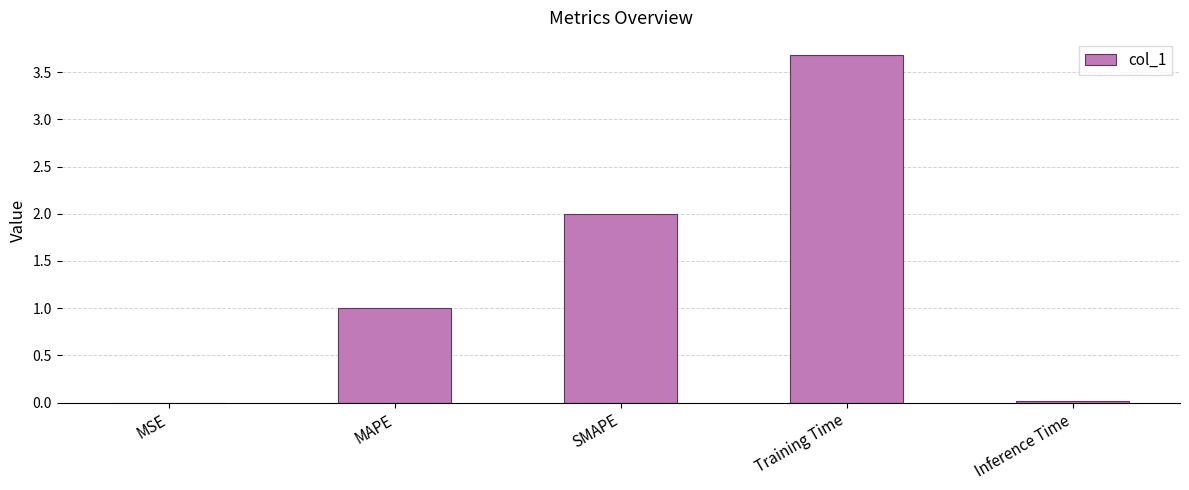

Read the value at Training Time.

3.7